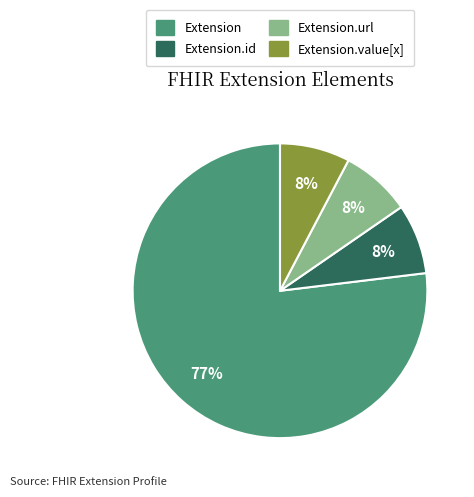

Is there any slice that represents more than half of the pie?

Yes